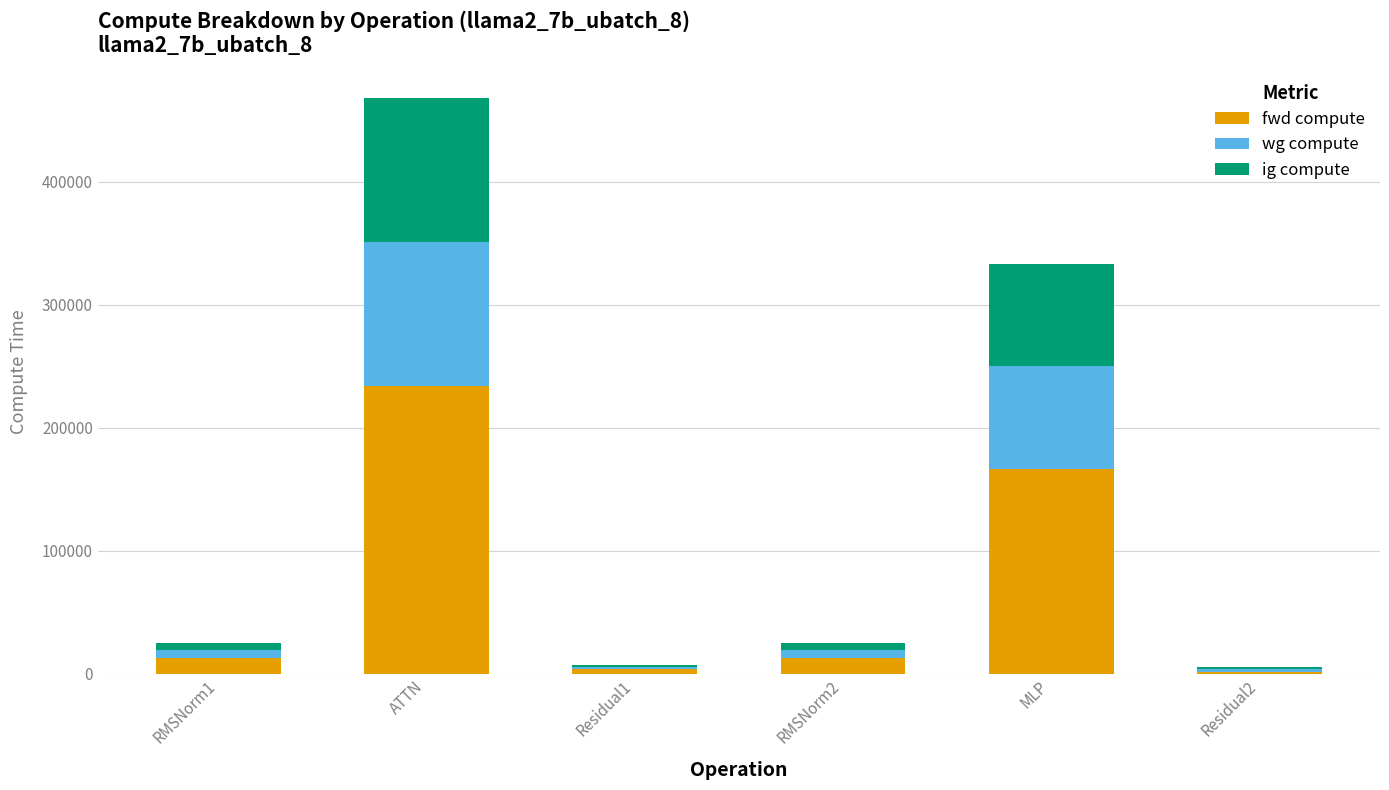

Are the bars grouped side by side (vs. stacked)?

No